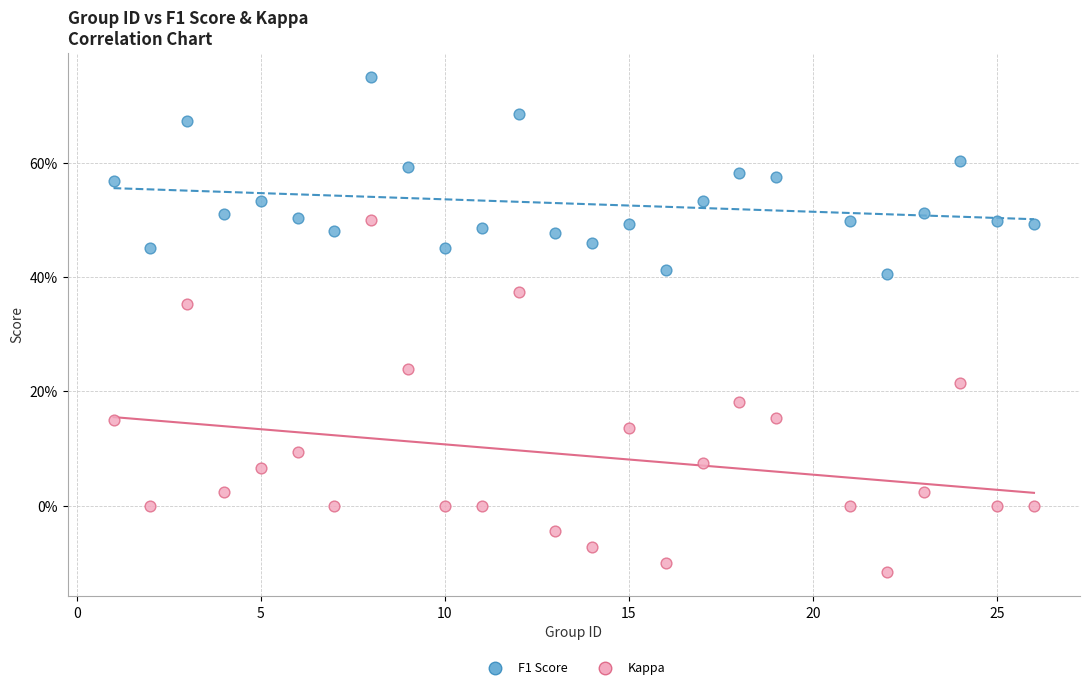

Which series has the largest Y range (max minus min)?

Kappa